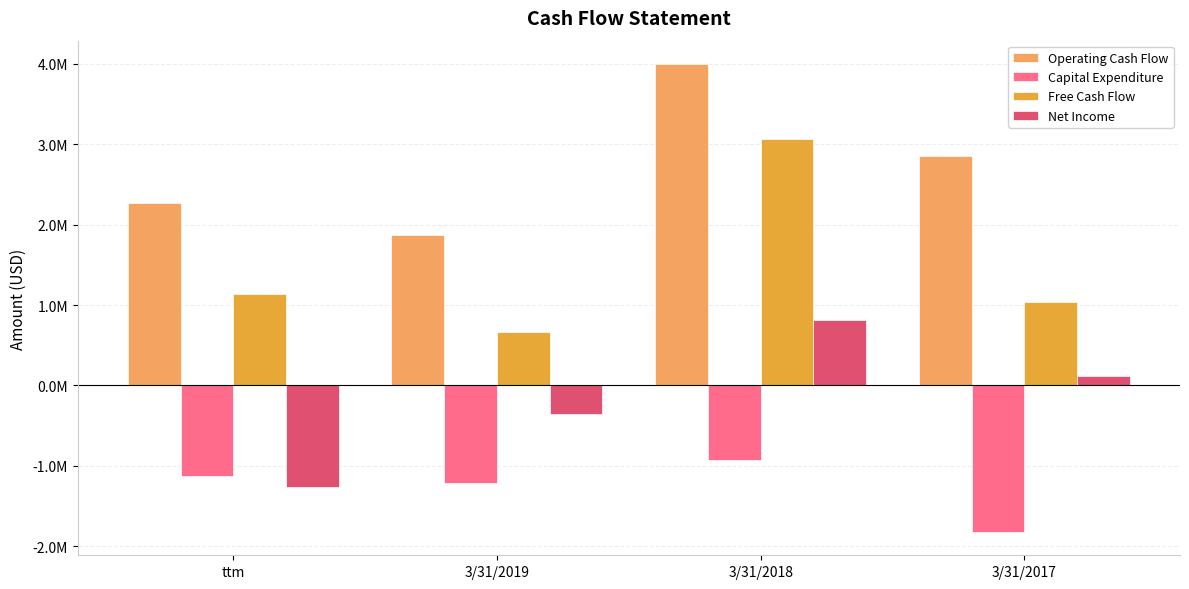

What are all the series names shown in the legend?

Operating Cash Flow, Capital Expenditure, Free Cash Flow, Net Income